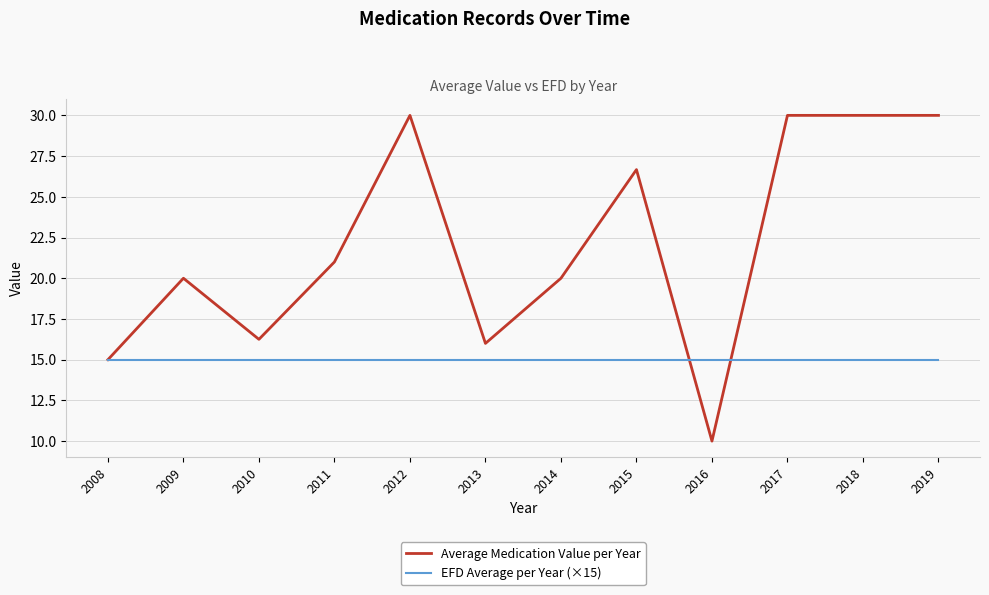

True or false: Average Medication Value per Year has a value of 20.7 at 2008.

False